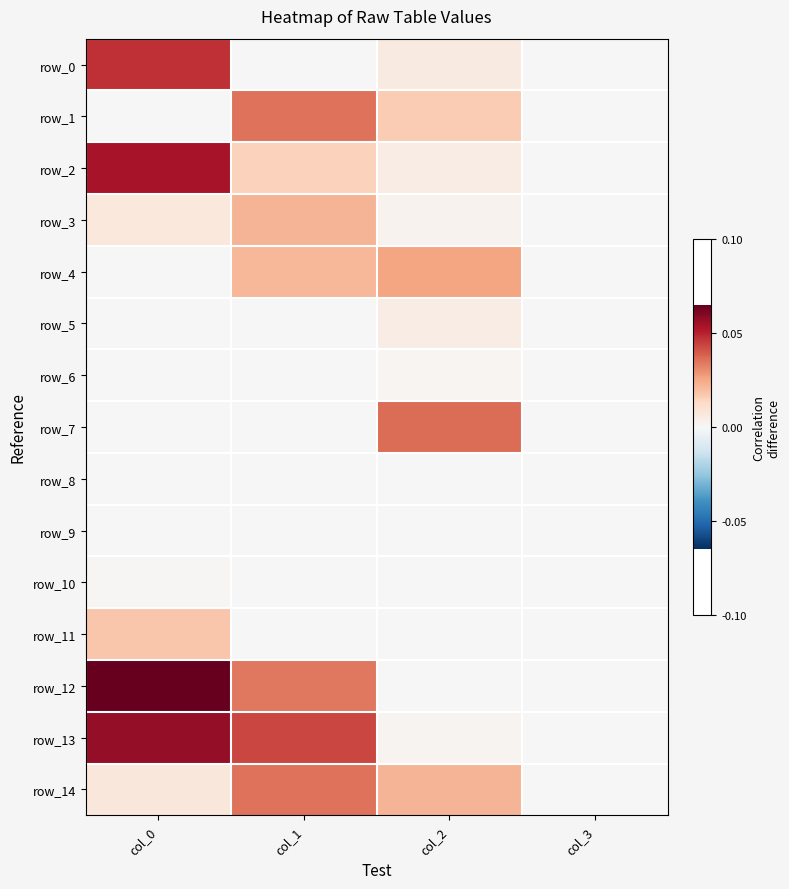

Reading left to right, transcribe all the data shown in this chart.

row_0: 0.0	0.0	0.0	0.0
row_1: 0.0	0.0	0.0	0.0
row_2: 0.1	0.0	0.0	0.0
row_3: 0.0	0.0	0.0	0.0
row_4: 0.0	0.0	0.0	0.0
row_5: 0.0	0.0	0.0	0.0
row_6: 0.0	0.0	0.0	0.0
row_7: 0.0	0.0	0.0	0.0
row_8: 0.0	0.0	0.0	0.0
row_9: 0.0	0.0	0.0	0.0
row_10: 0.0	0.0	0.0	0.0
row_11: 0.0	0.0	0.0	0.0
row_12: 0.1	0.0	0.0	0.0
row_13: 0.1	0.0	0.0	0.0
row_14: 0.0	0.0	0.0	0.0